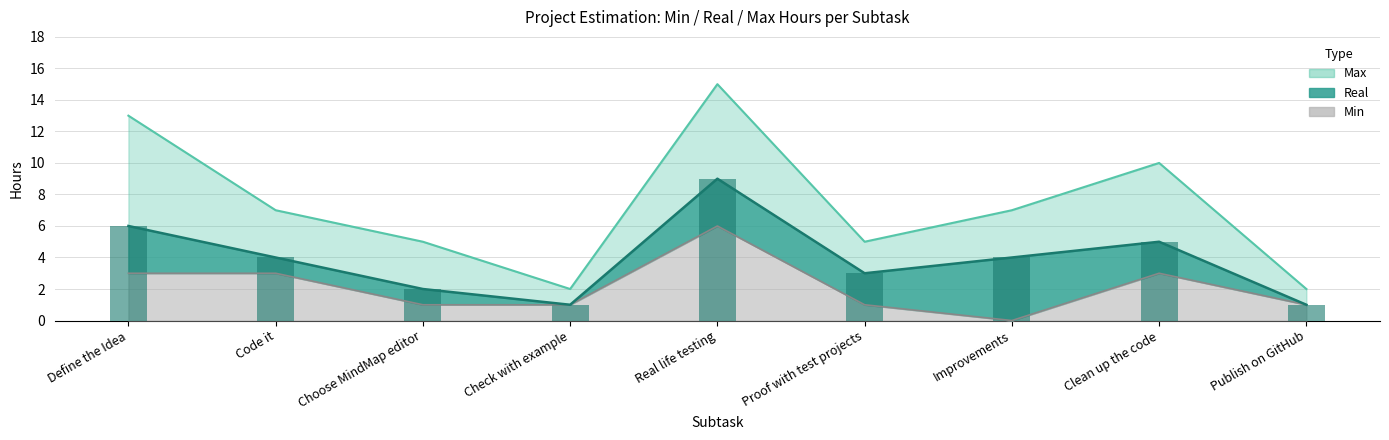

Reading right to left, transcribe all the data shown in this chart.

Min: Publish on GitHub=1	Clean up the code=3	Improvements=0	Proof with test projects=1	Real life testing=6	Check with example=1	Choose MindMap editor=1	Code it=3	Define the Idea=3
Real: Publish on GitHub=1	Clean up the code=5	Improvements=4	Proof with test projects=3	Real life testing=9	Check with example=1	Choose MindMap editor=2	Code it=4	Define the Idea=6
Max: Publish on GitHub=2	Clean up the code=10	Improvements=7	Proof with test projects=5	Real life testing=15	Check with example=2	Choose MindMap editor=5	Code it=7	Define the Idea=13